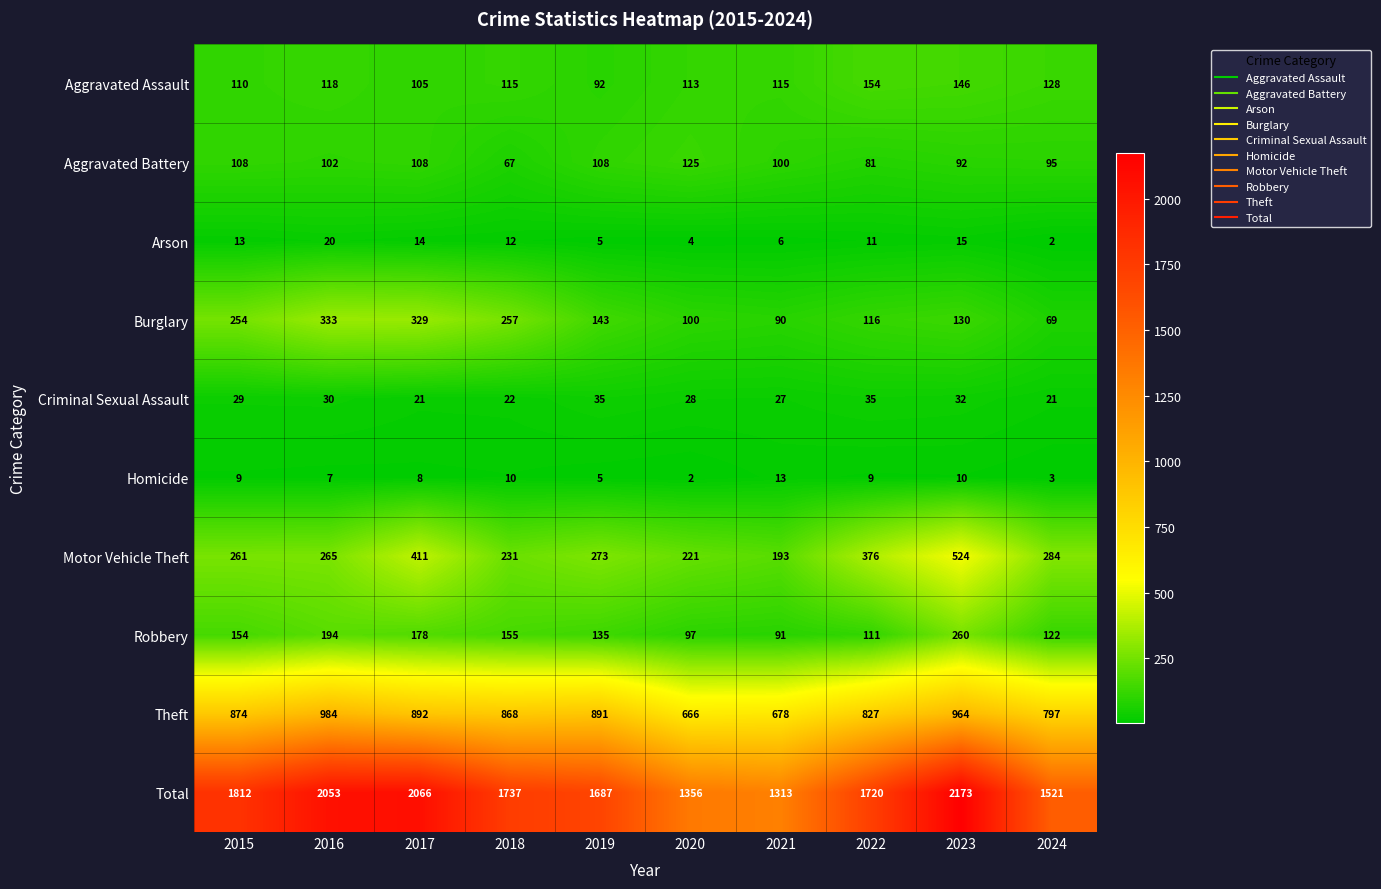

Between 2015 and 2019, which series saw the biggest shift?

Total